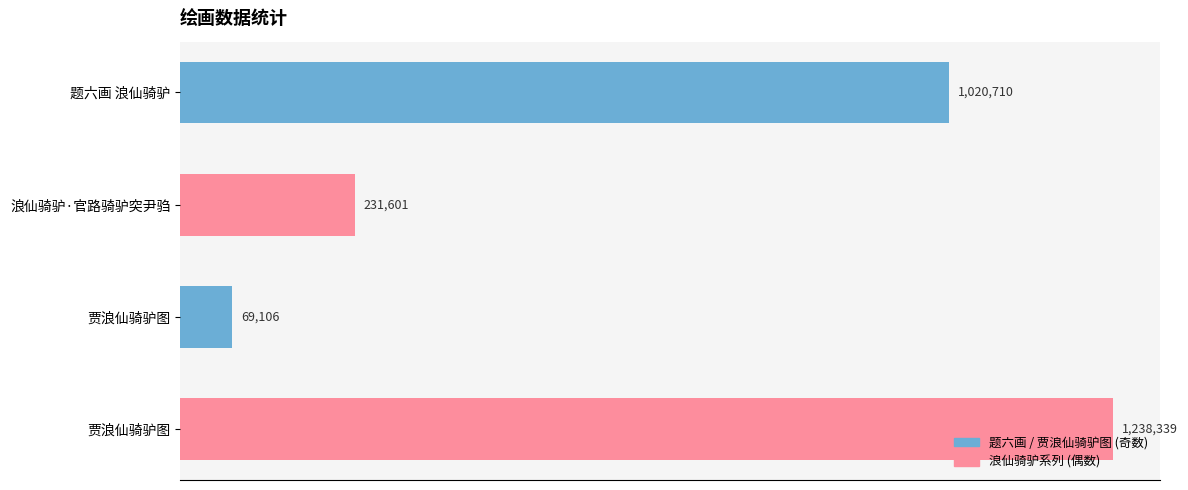

Are the bars horizontal?

Yes